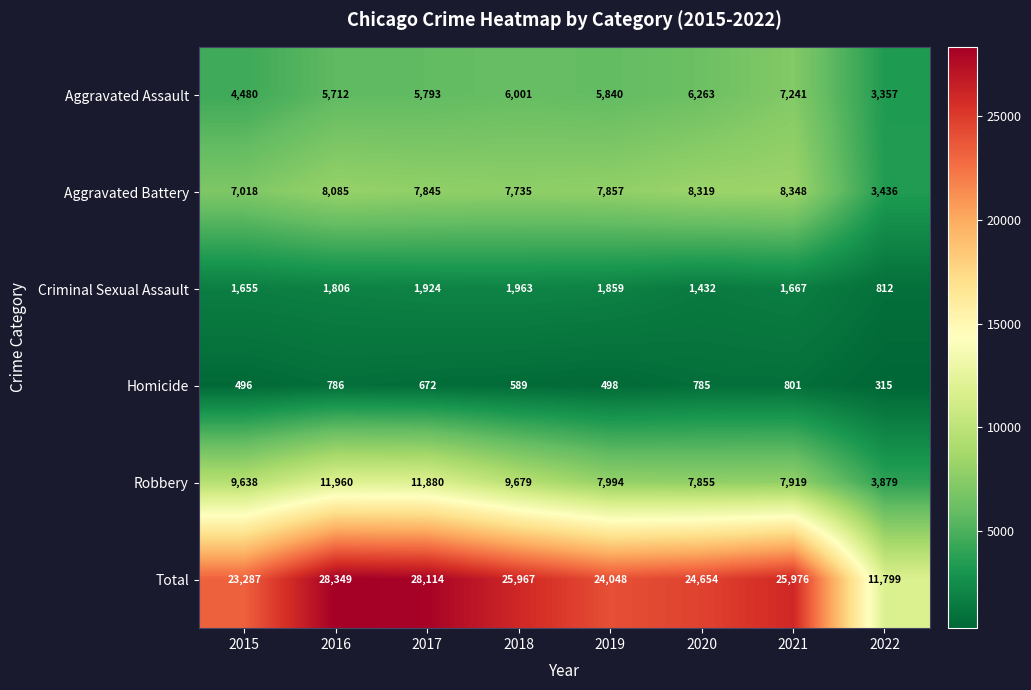

Between 2016 and 2017, which series saw the biggest shift?

Aggravated Battery